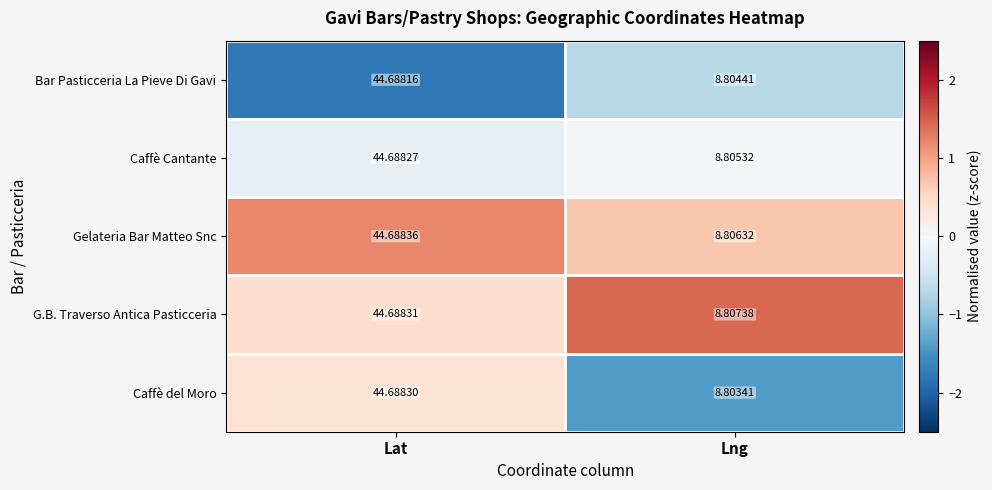

Which series has the largest total across all categories?

G.B. Traverso Antica Pasticceria